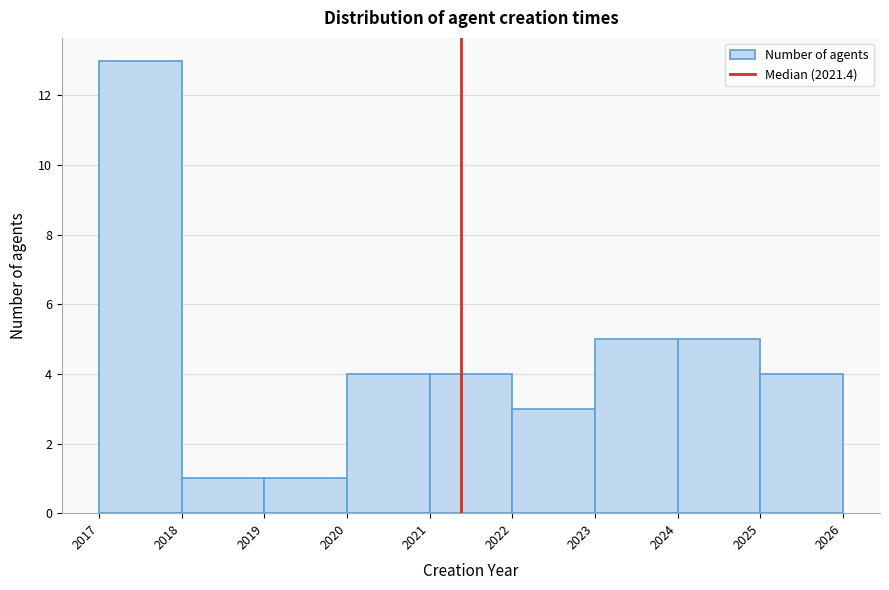

What is the height of the bar covering 2023 to 2024 on the x-axis? The values are not printed on the chart, so give them approximately, as read against the axis.

5